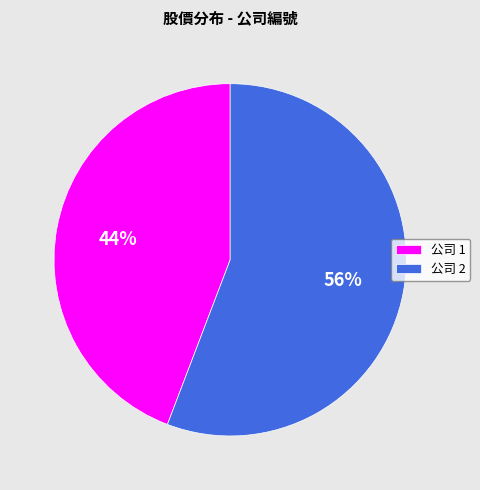

The 公司 1 slice represents 53% of the pie. True or false?

False